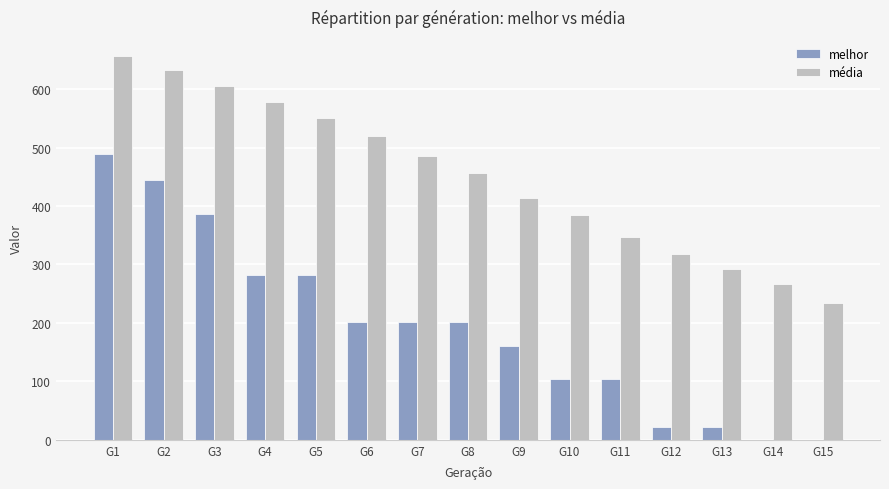

Count the number of data series in this chart.

2